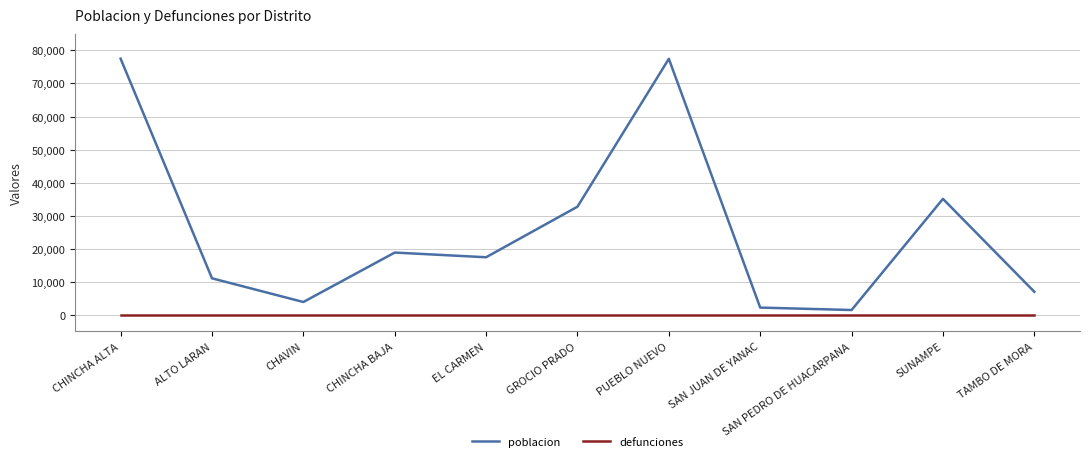

Rank the series at CHINCHA BAJA from highest to lowest value.

poblacion, defunciones